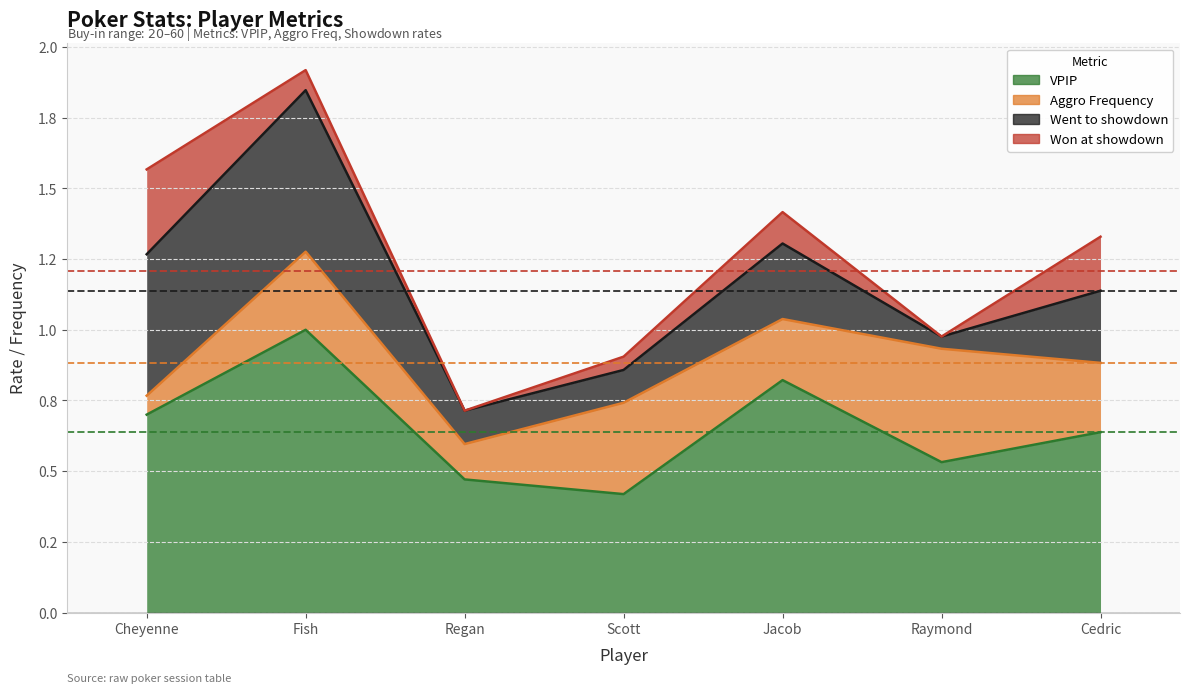

Which series has the largest total across all categories?

VPIP